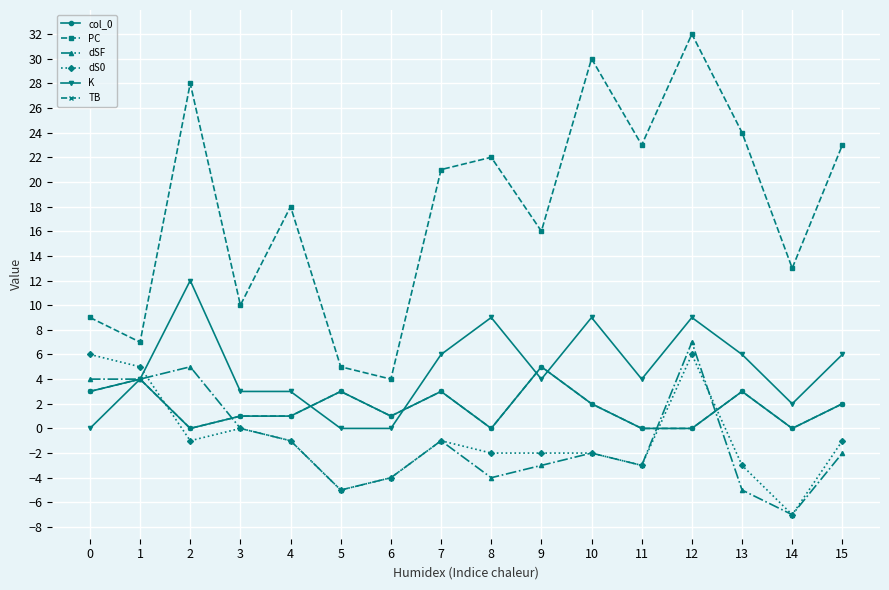

Which series has the widest spread of values?

PC